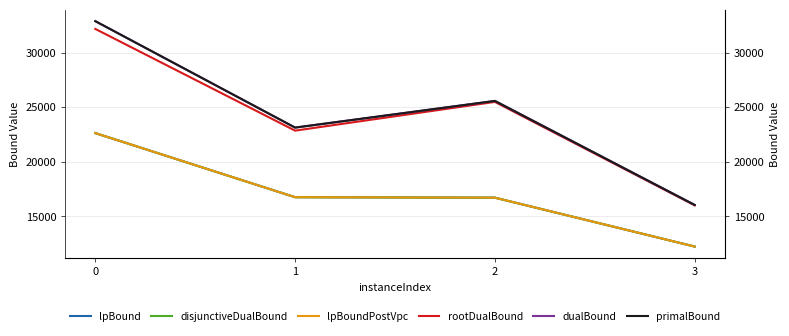

At 0, list the series in order from smallest to largest.

lpBound, disjunctiveDualBound, lpBoundPostVpc, rootDualBound, primalBound, dualBound